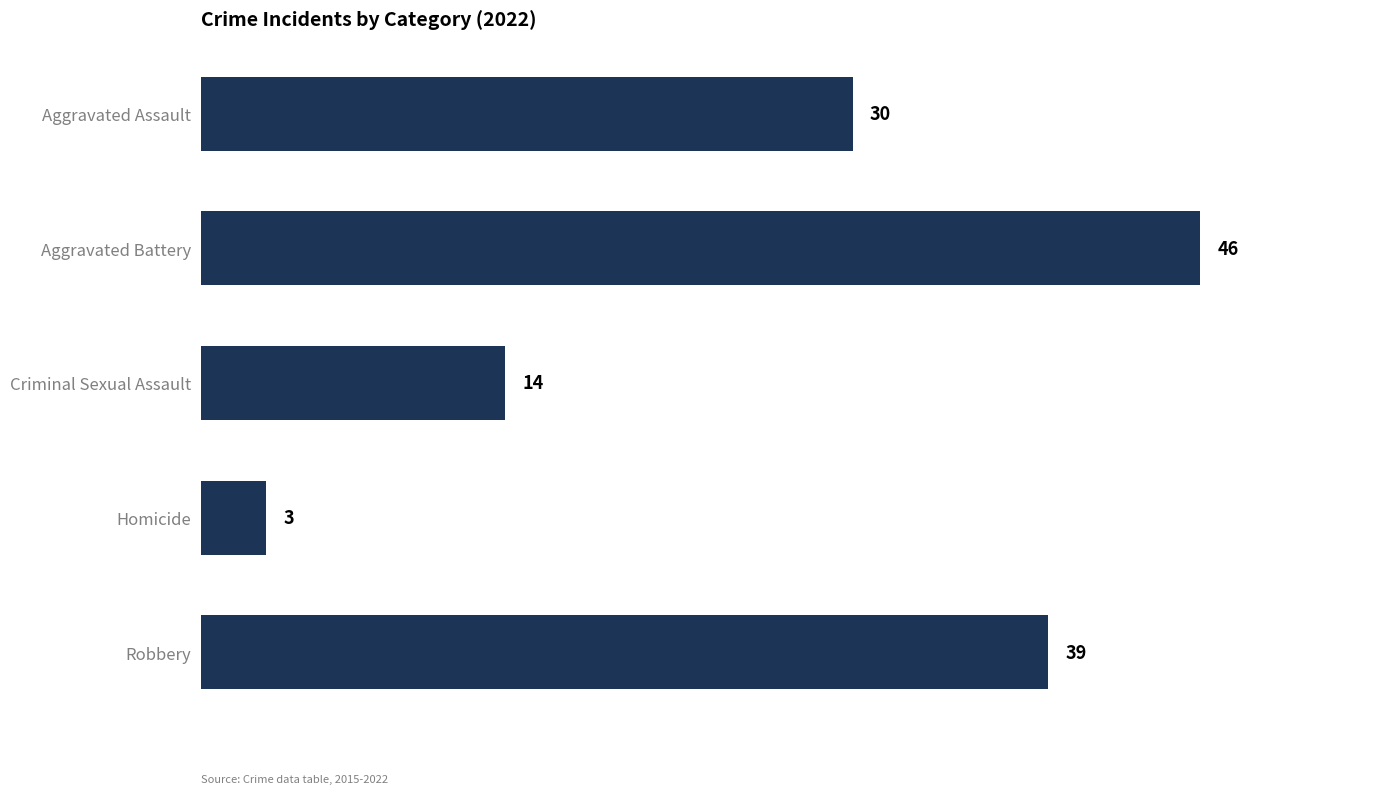

Rank the categories by value from lowest to highest.

Homicide, Criminal Sexual Assault, Aggravated Assault, Robbery, Aggravated Battery